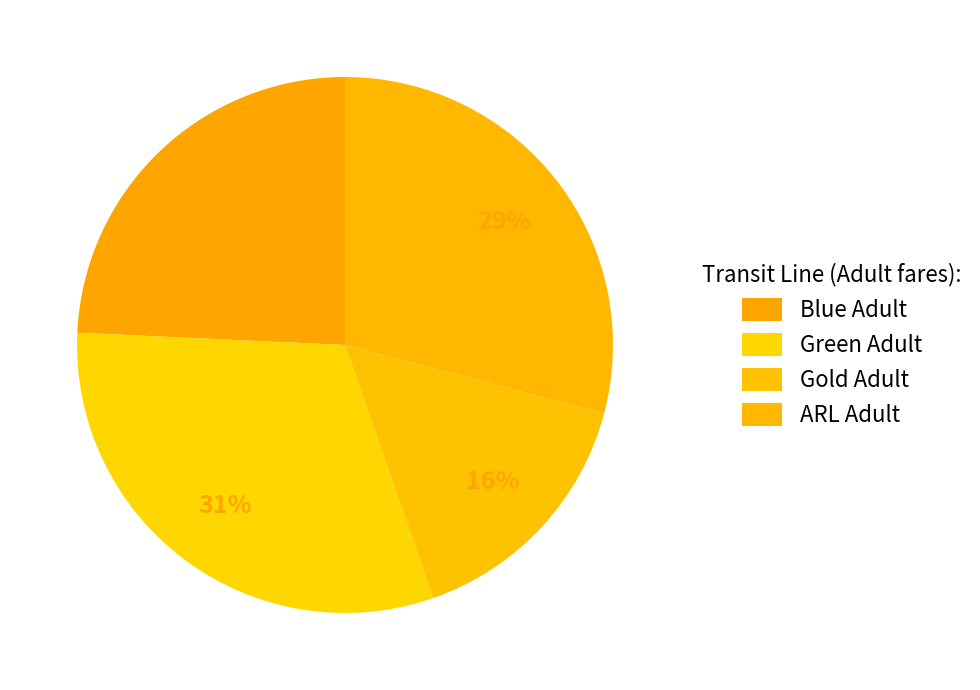

Does any single category account for the majority?

No